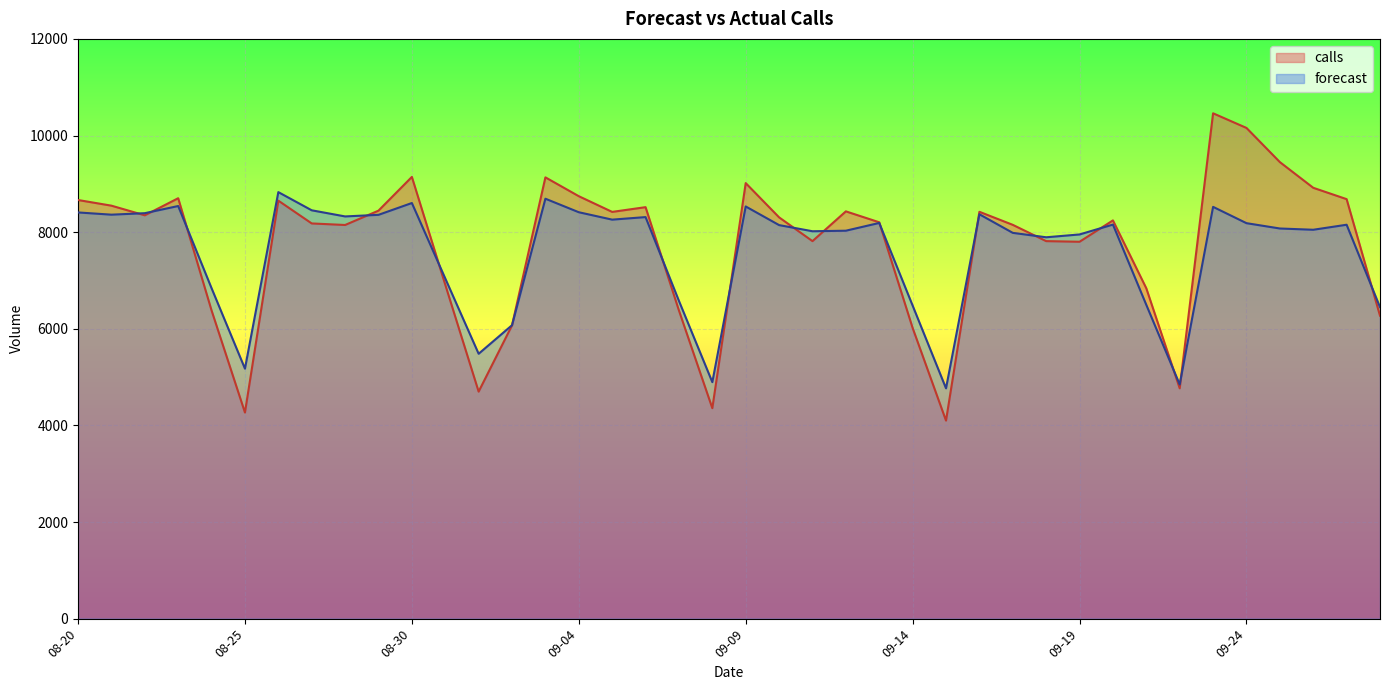

List the series in order of their peak value, highest first.

calls, forecast